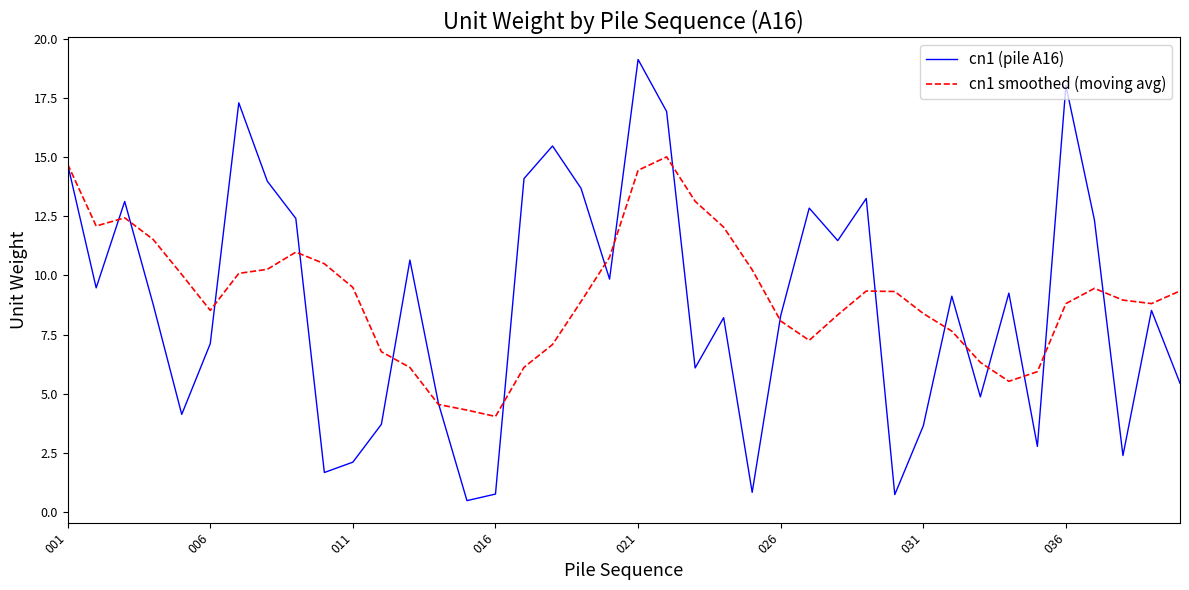

Which series has the widest spread of values?

cn1 (pile A16)